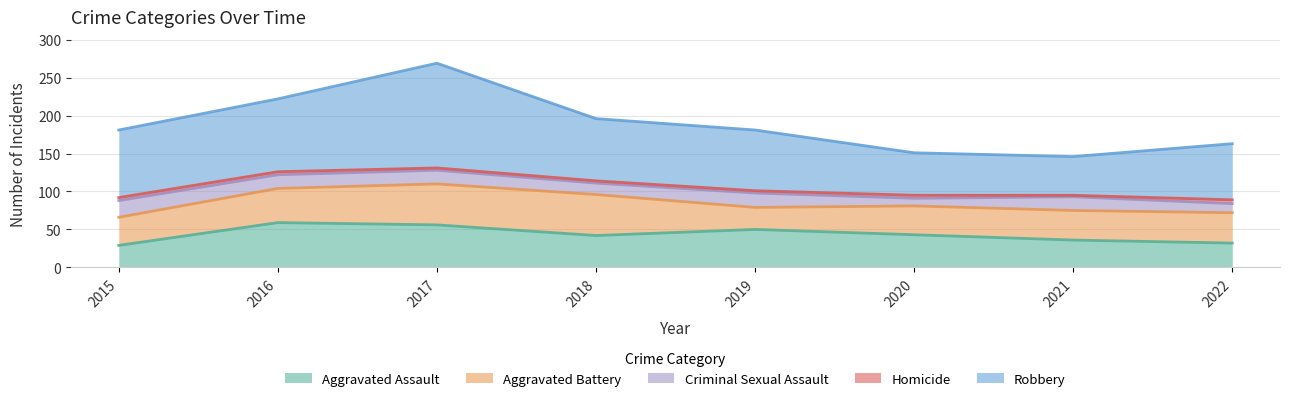

True or false: Aggravated Battery and Homicide cross at least once.

False